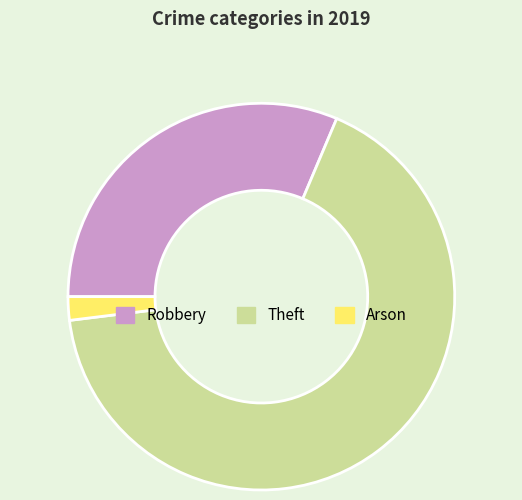

How many segments does this pie chart have?

3